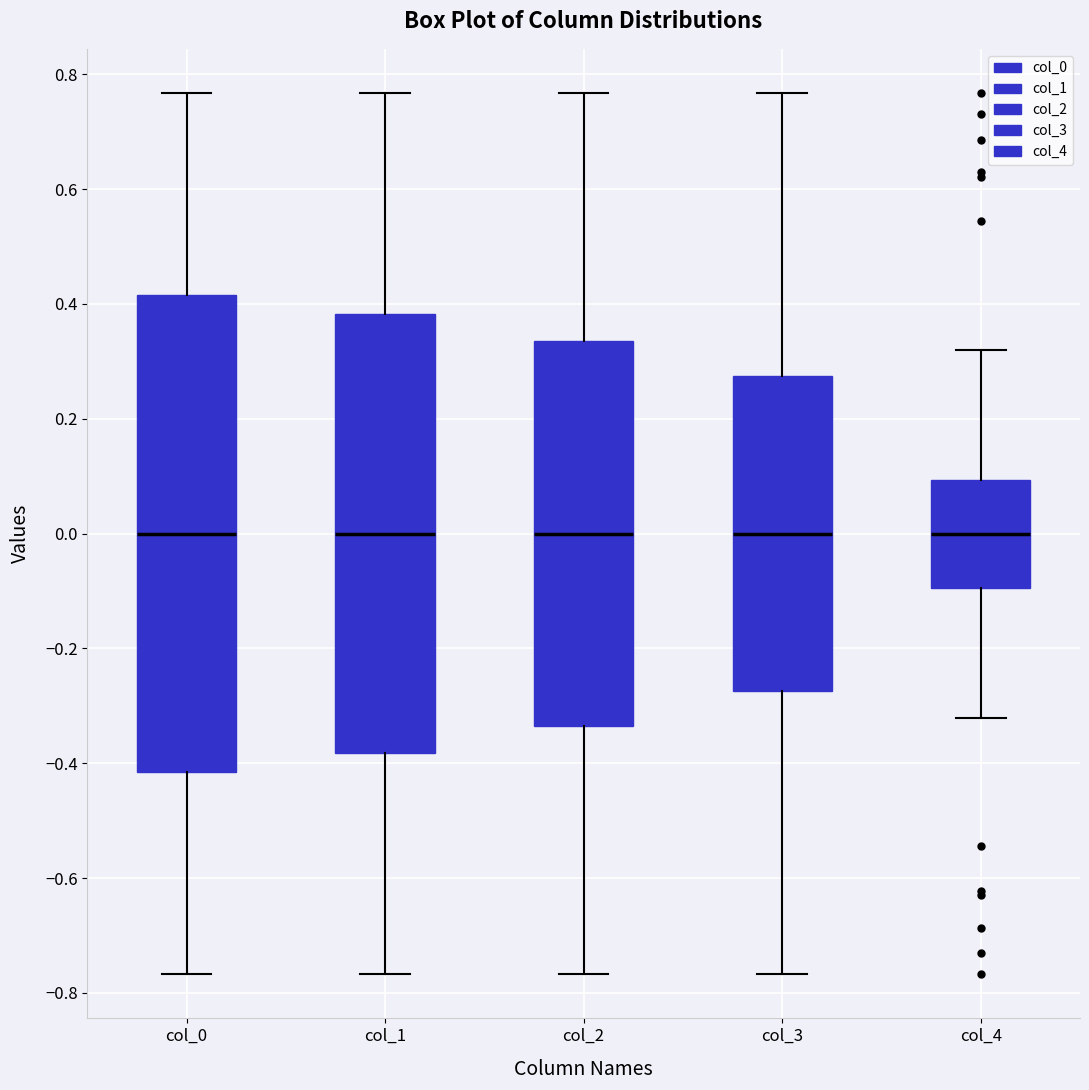

Reading left to right, read every box against the y-axis: the position of its median line, the range the box covers, and the ends of its whiskers. The values are not printed on the chart, so give them approximately, as read against the axis.

col_0: median 0.00, box -0.42 to 0.42, whiskers -0.76 to 0.76
col_1: median 0.00, box -0.38 to 0.38, whiskers -0.76 to 0.76
col_2: median 0.00, box -0.34 to 0.34, whiskers -0.76 to 0.76
col_3: median 0.00, box -0.28 to 0.28, whiskers -0.76 to 0.76
col_4: median 0.00, box -0.10 to 0.10, whiskers -0.32 to 0.32